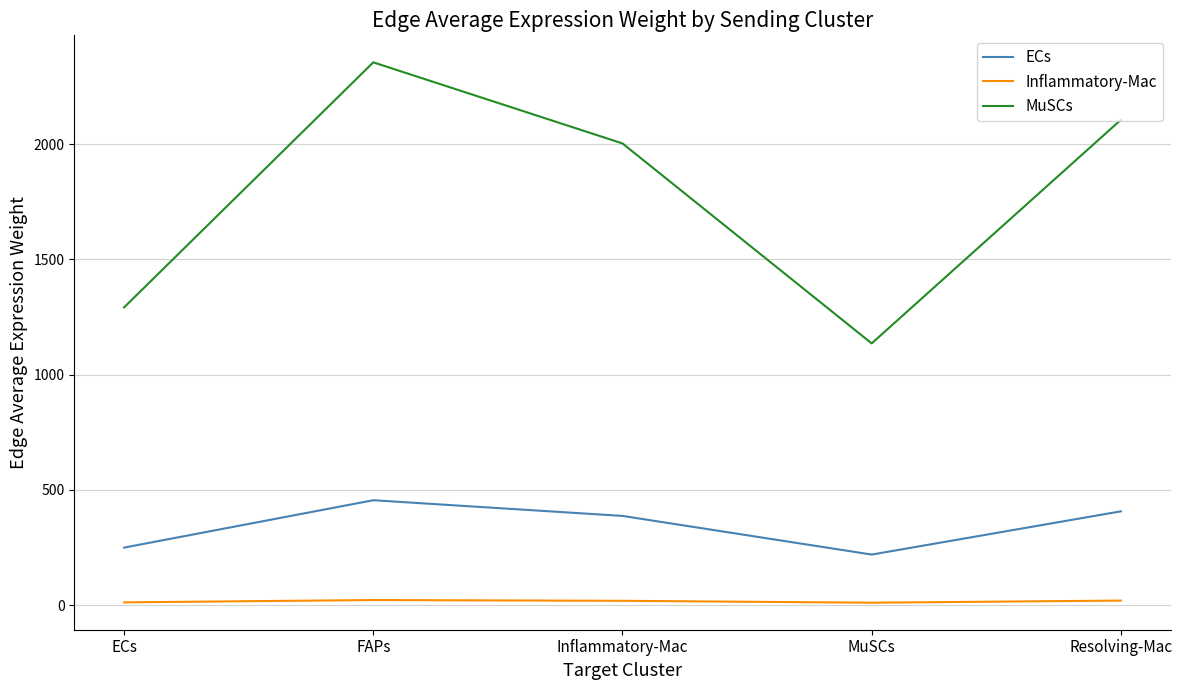

What is the sum of the Inflammatory-Mac values at ECs and FAPs?

34.6